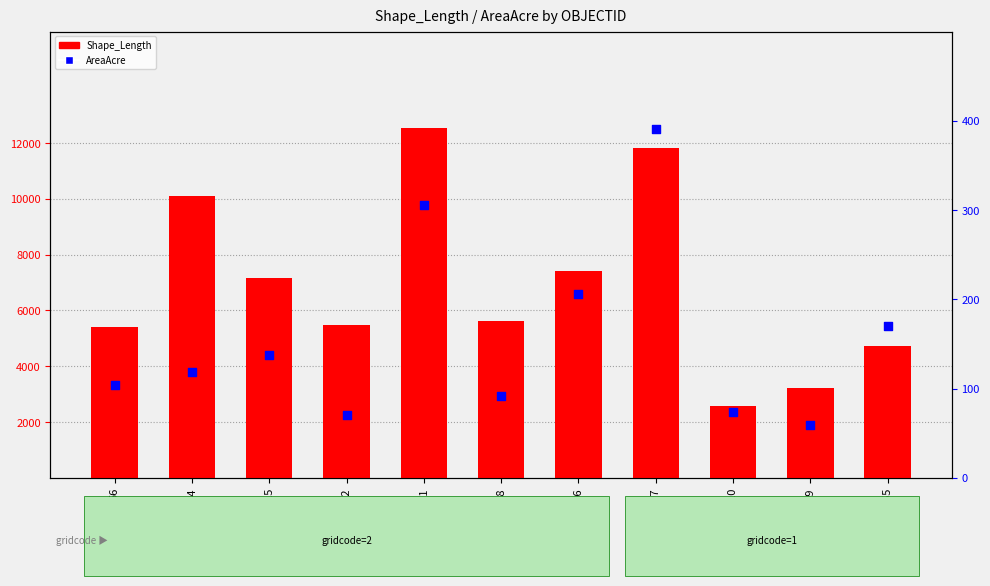

Is the value of AreaAcre at 141 greater than the value of Shape_Length at 267?

No